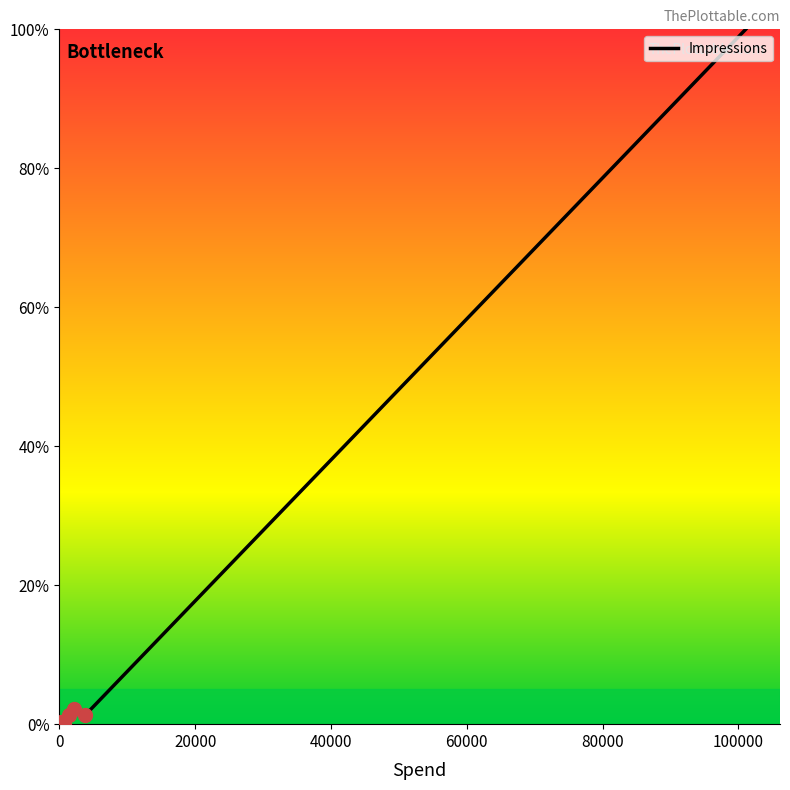

What is the difference between the maximum and minimum values?

100.0